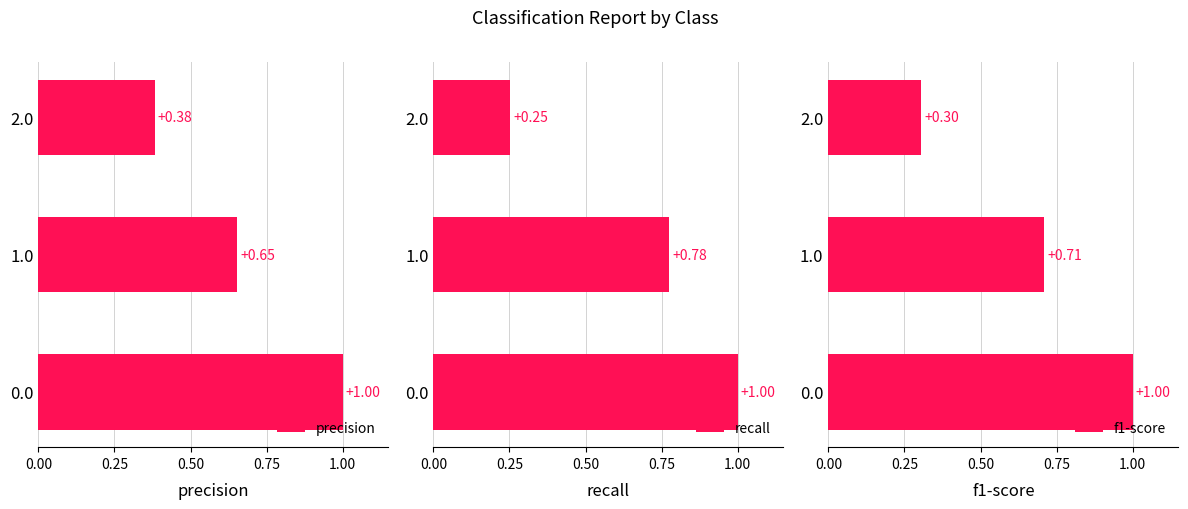

Which category has the lowest value in the precision series?

2.0